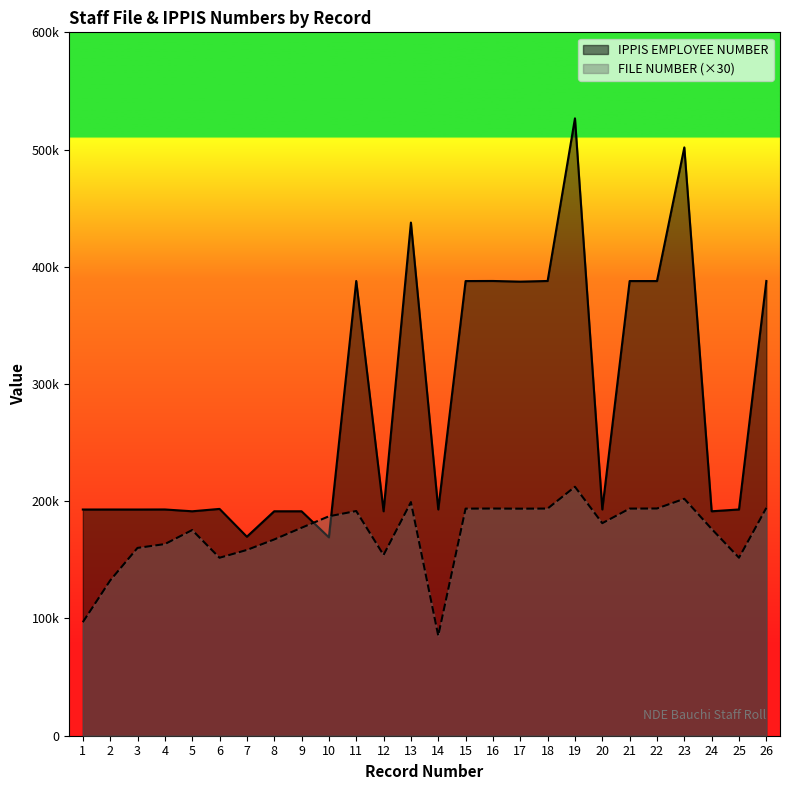

What is the difference between the maximum and minimum values in the IPPIS EMPLOYEE NUMBER series?

357404